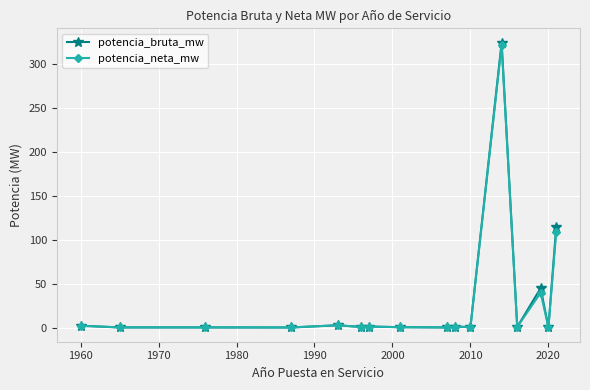

How many lines are shown in the chart?

2